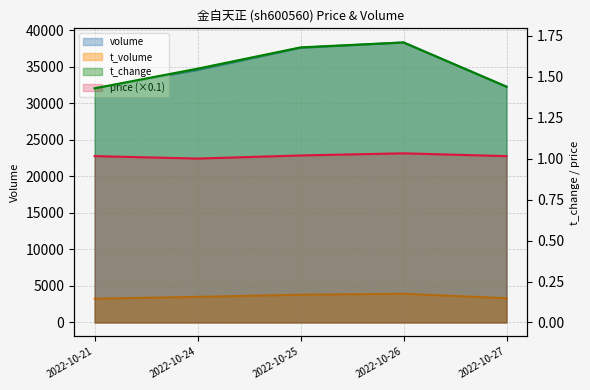

At which category is the sum across all series the highest?

2022-10-26